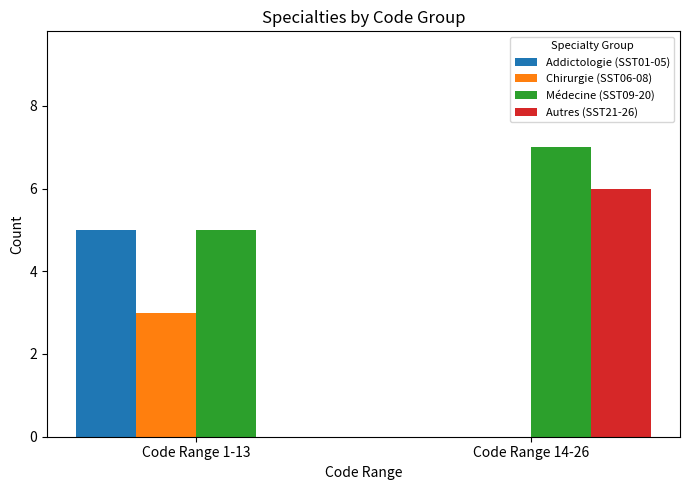

Which series has the largest total across all categories?

Médecine (SST09-20)